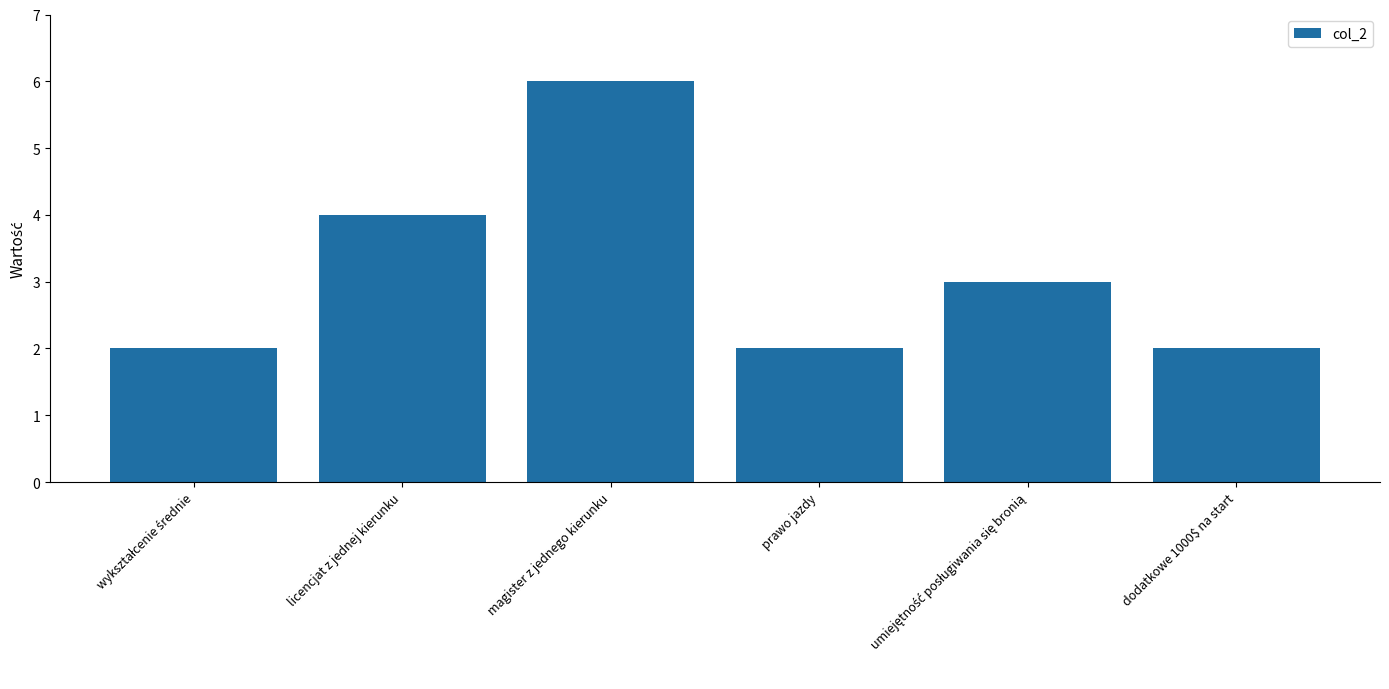

Which label corresponds to the largest value in the chart?

magister z jednego kierunku